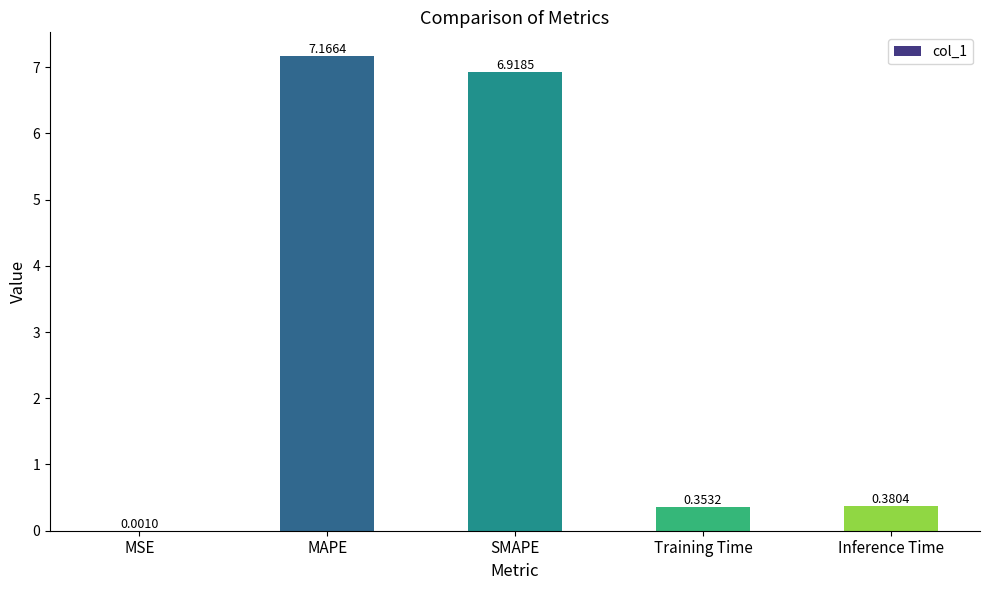

What is the sum of all values?

14.8